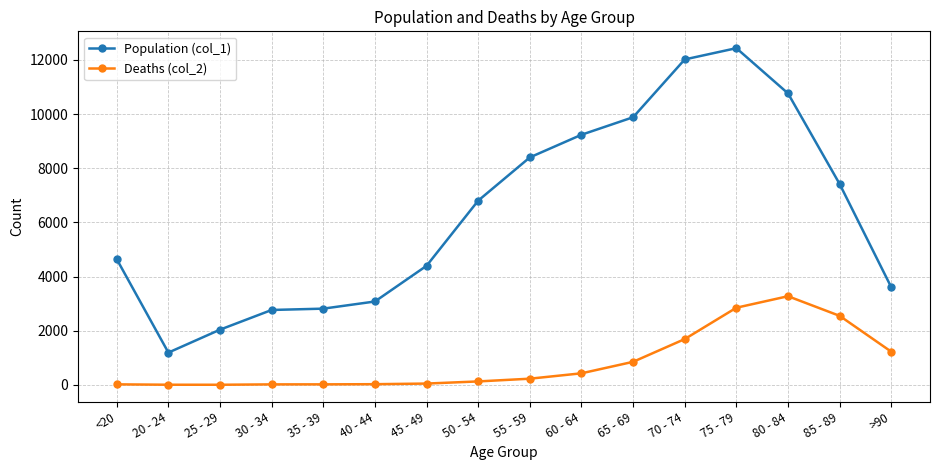

Which series has the largest total across all categories?

Population (col_1)